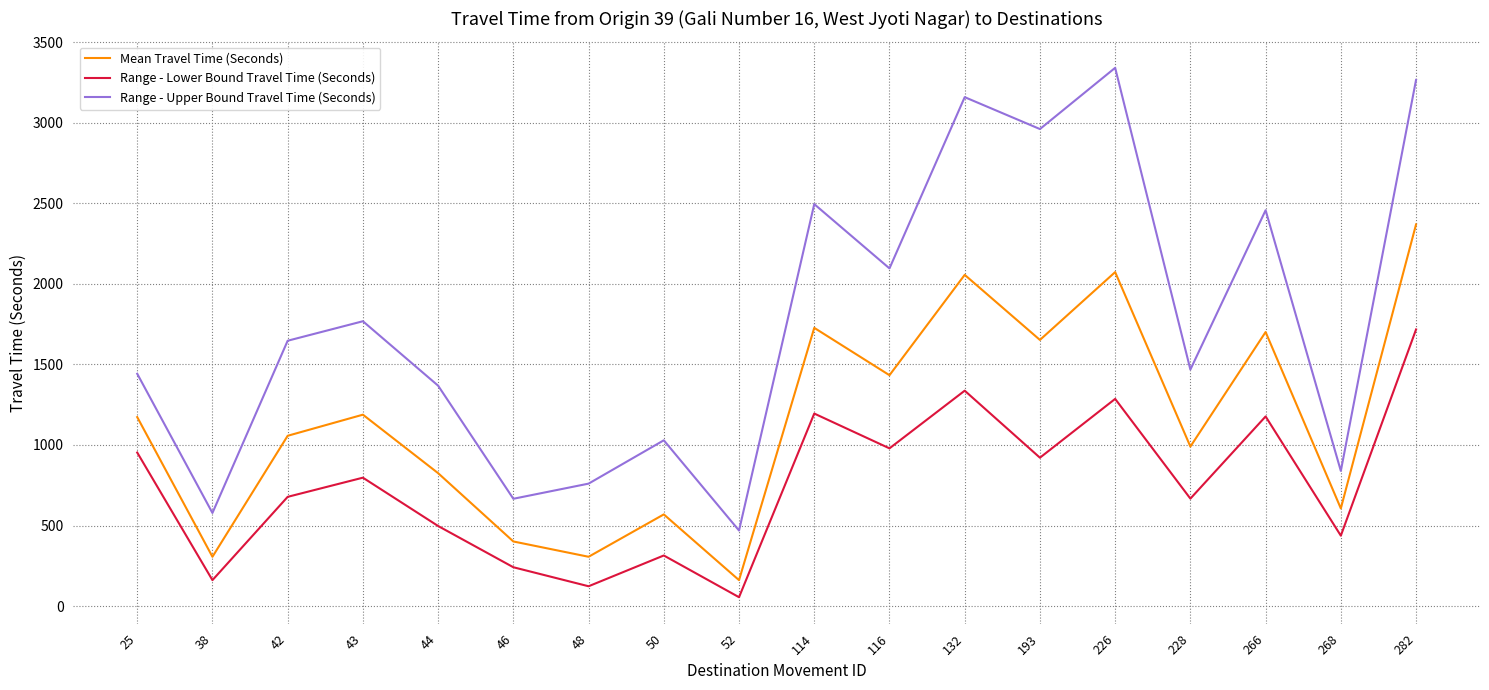

Does the chart have visible grid lines?

Yes